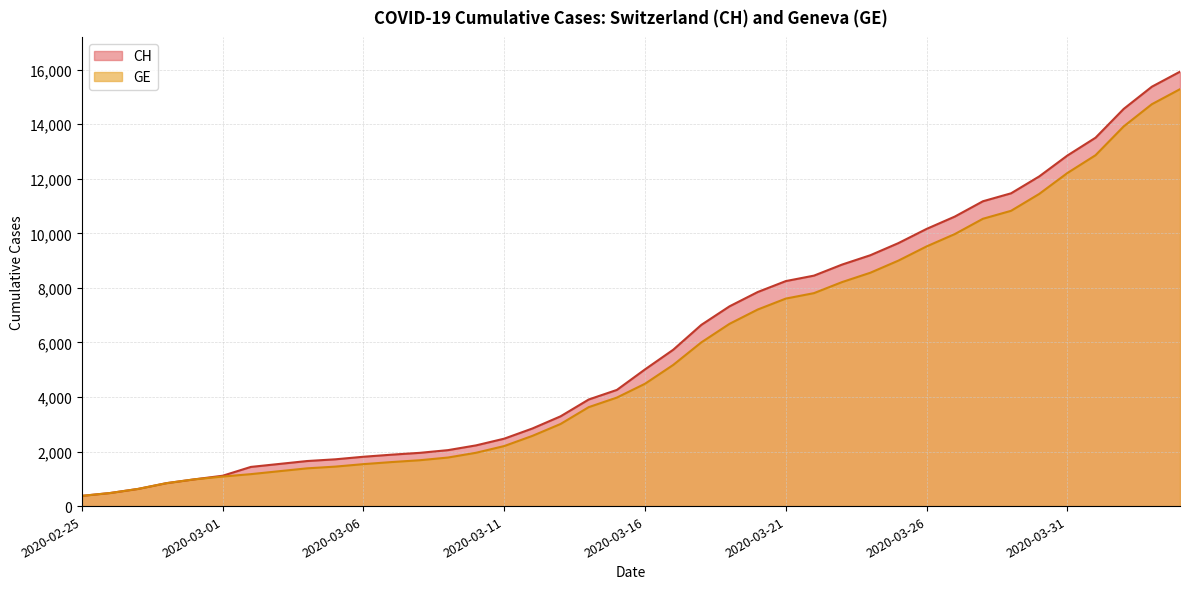

Does the chart display data point markers on the line(s)?

No